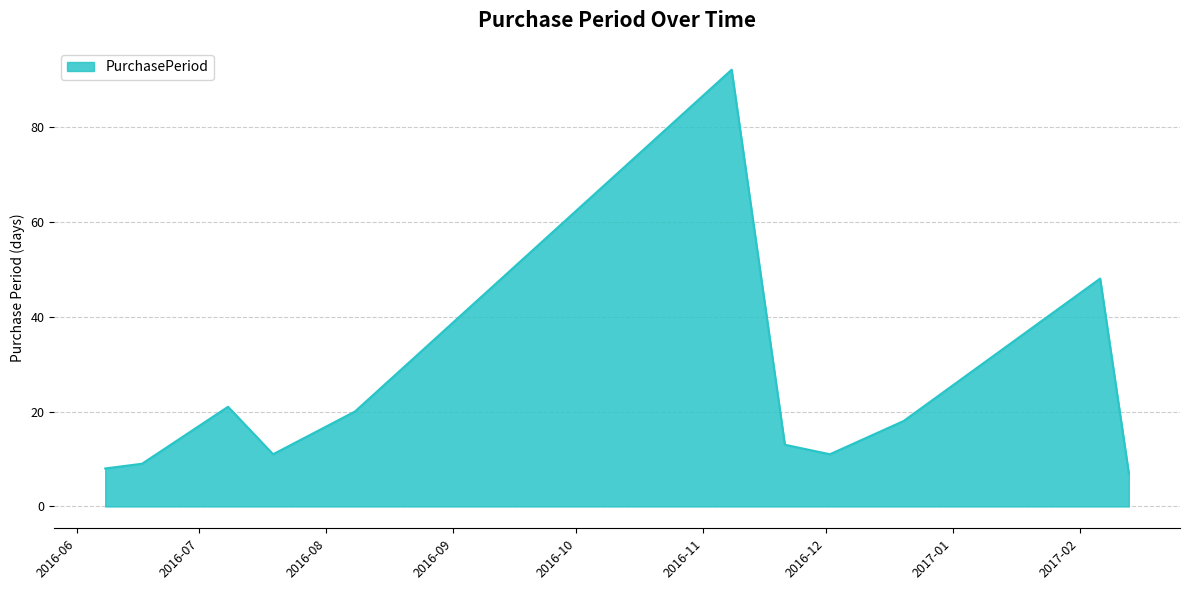

What is the difference between the maximum and minimum values?

85